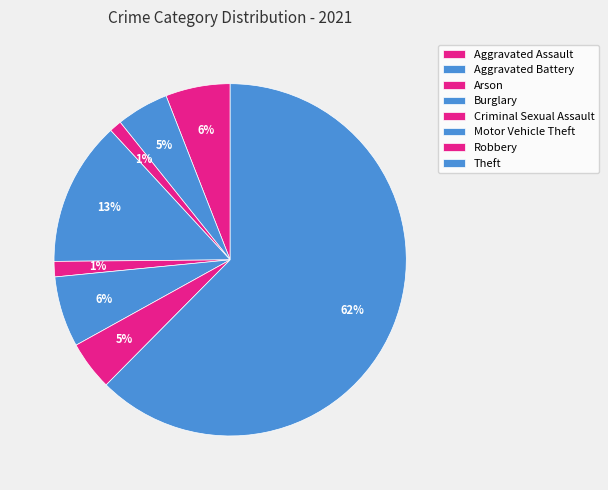

Is it true that Theft is 62% of the pie?

True